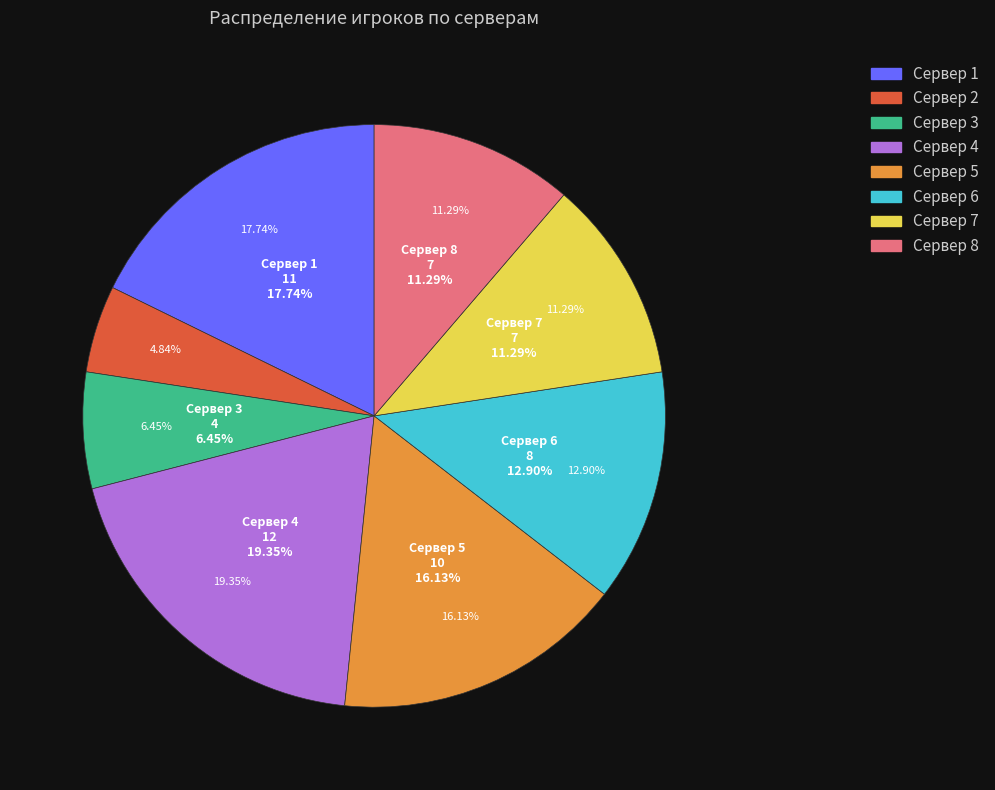

What percentage is the Сервер 1 slice, to the nearest percent?

18%